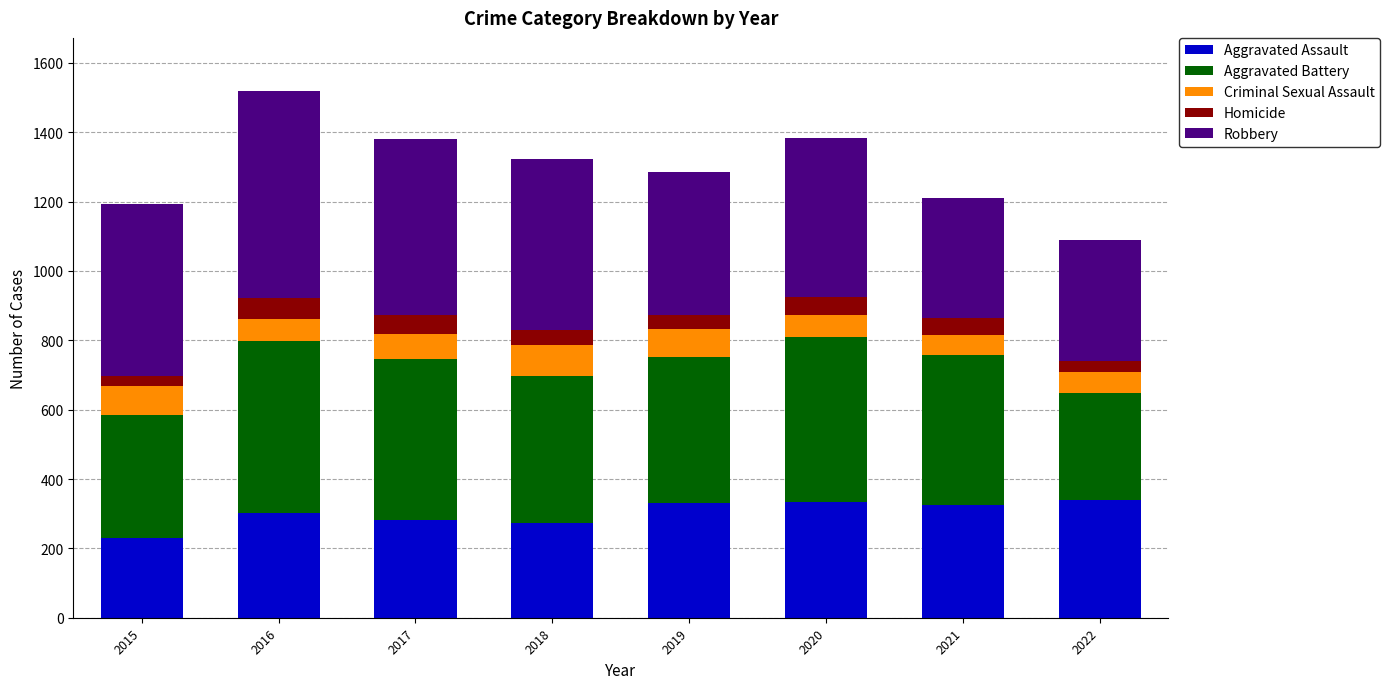

What is the difference between the Aggravated Assault values at 2017 and 2020?

50